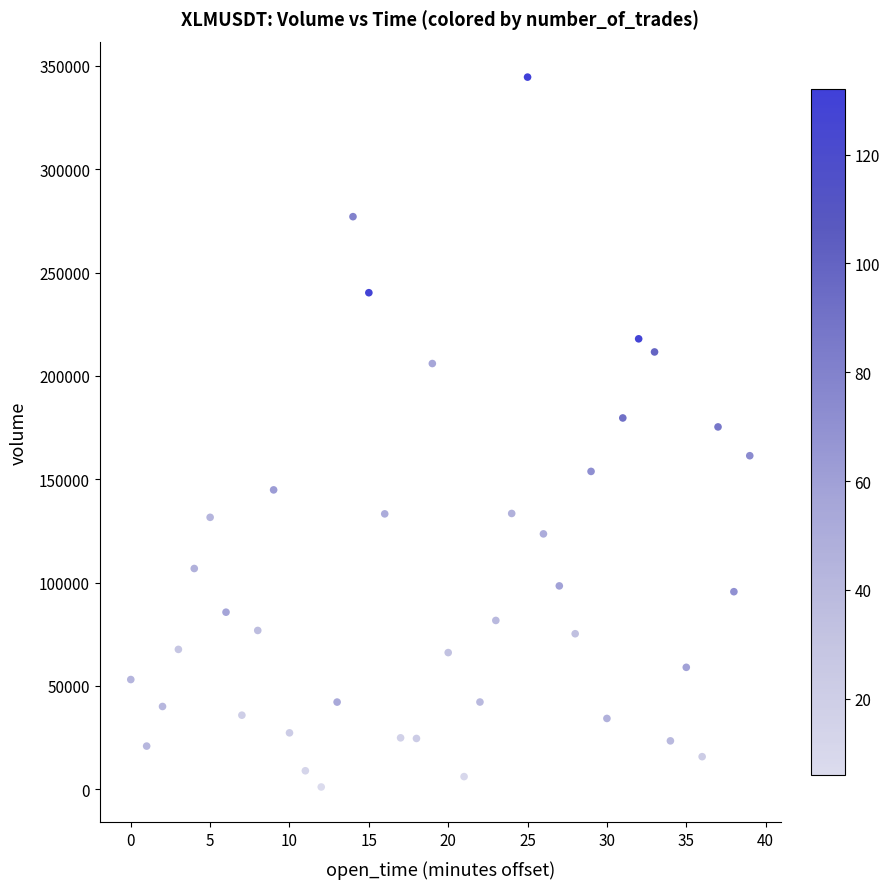

What is the range of Y values (max minus min)?

343380